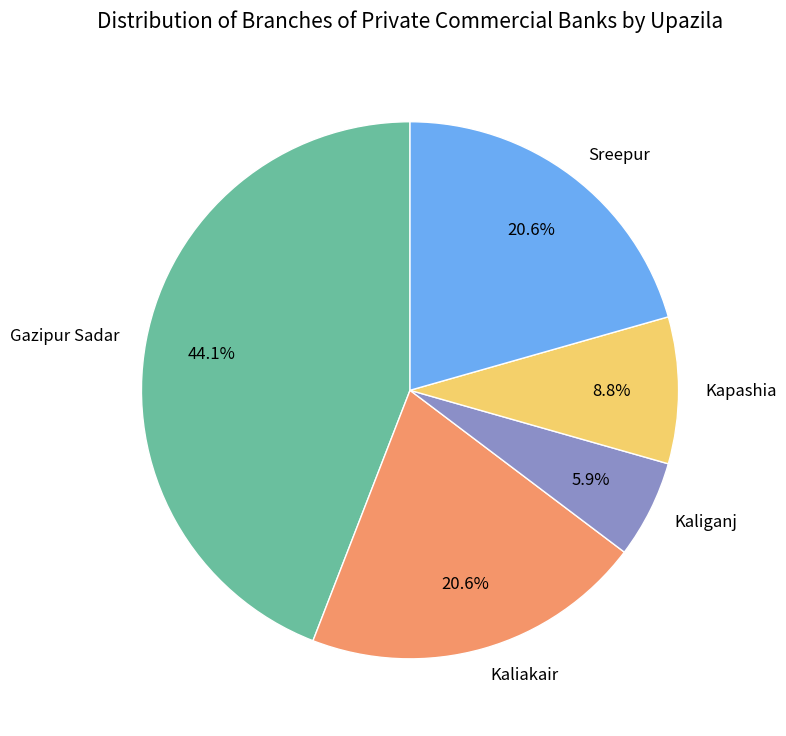

To the nearest percent, what is the average slice percentage?

20%